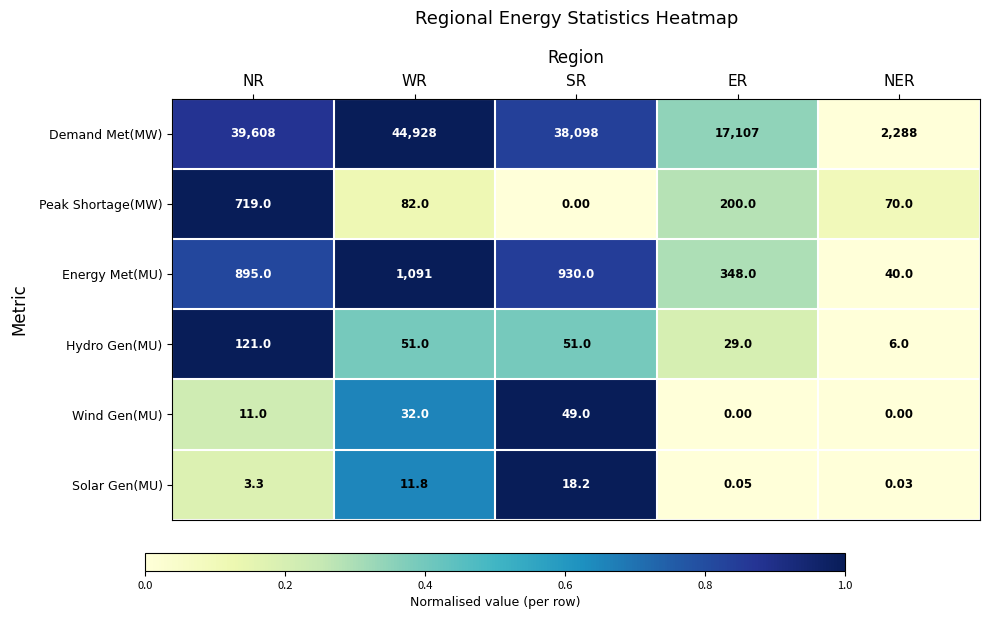

Where is Solar Gen(MU) nearest to the value 9?

WR